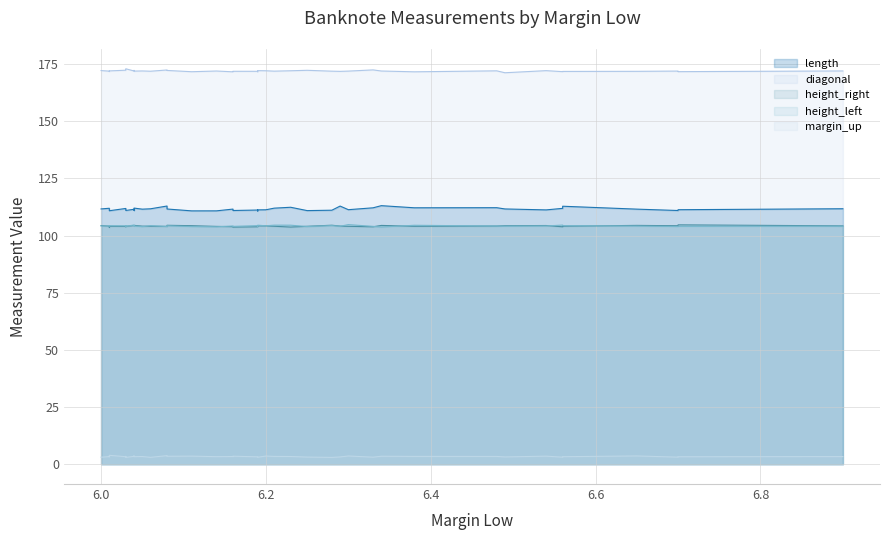

Which series has the largest total across all categories?

diagonal